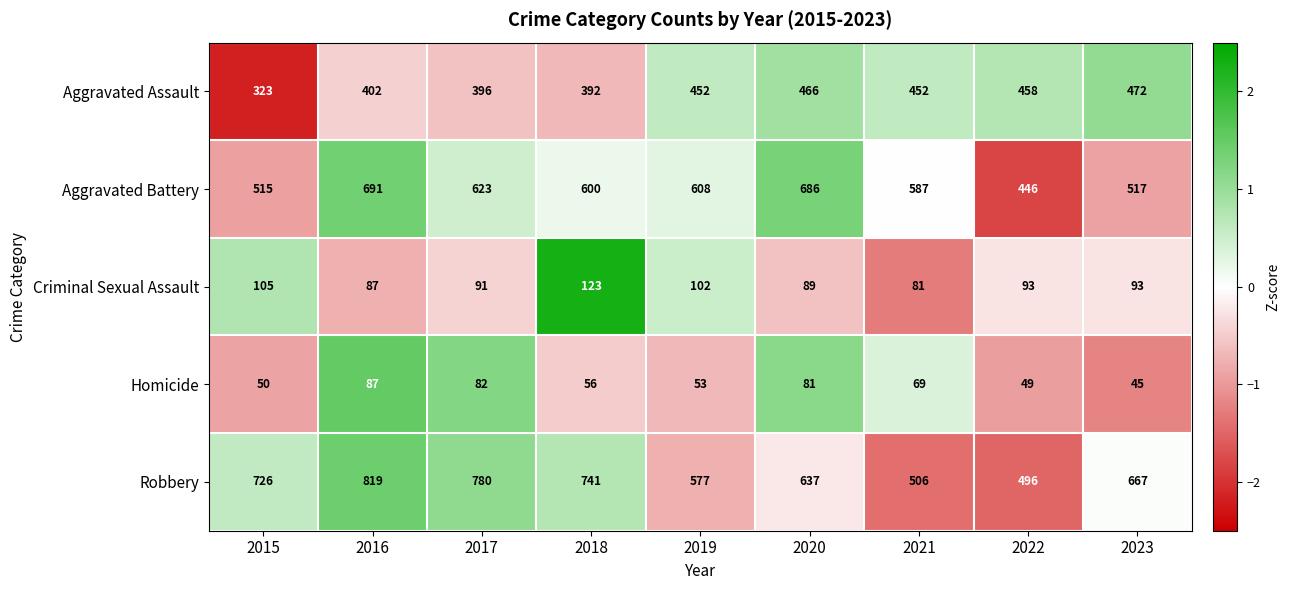

What is the maximum value shown in the chart?

819